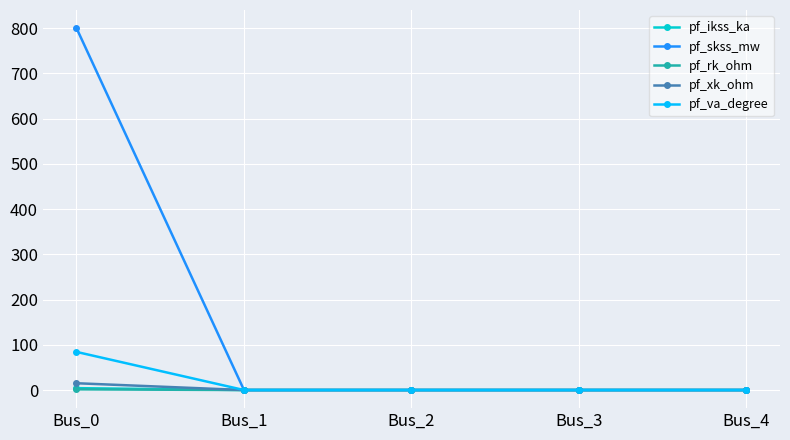

How many distinct data groups are displayed?

5